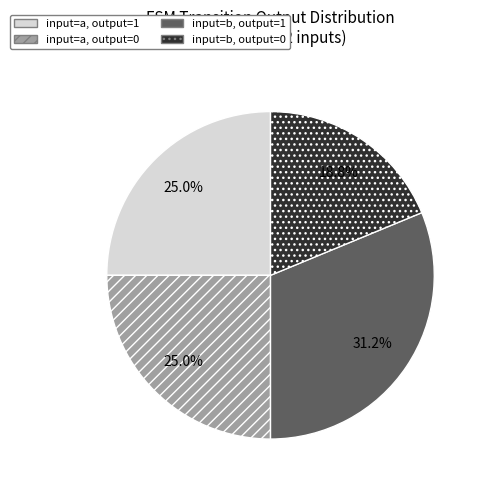

Does input=a, output=0 represent more than half of the total?

No